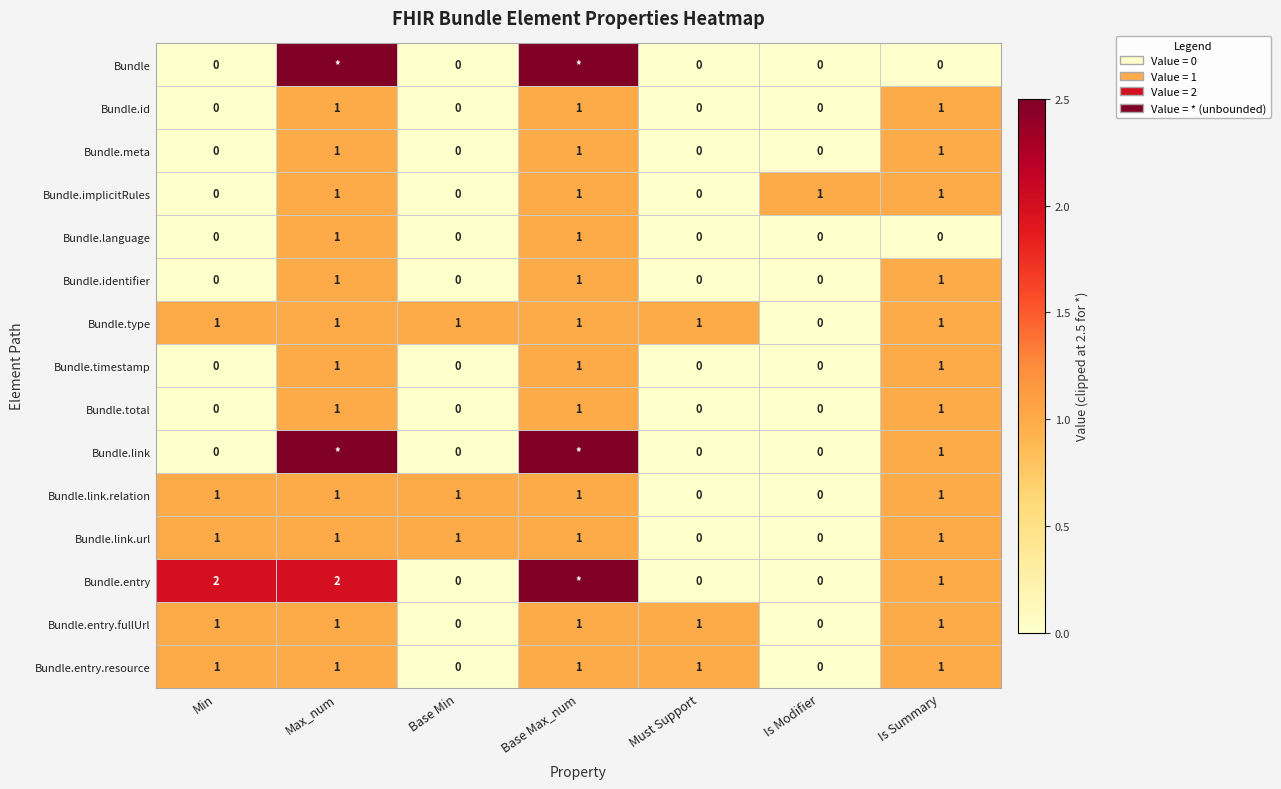

Is it true that Bundle.link.url equals 0.2 at Base Min?

False